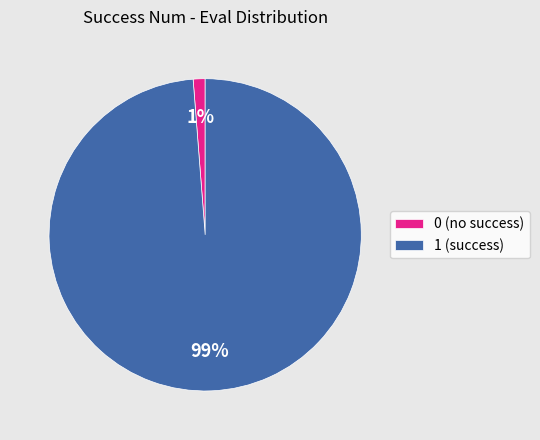

How many segments does this pie chart have?

2